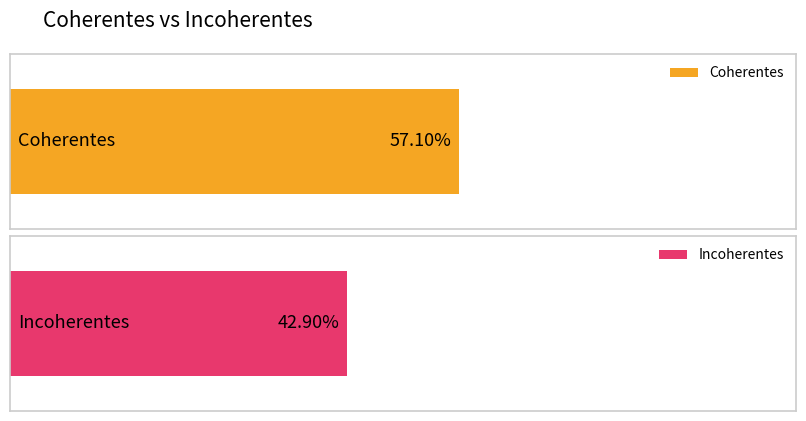

True or false: Coherentes has a value of 0.6 at 1.

True